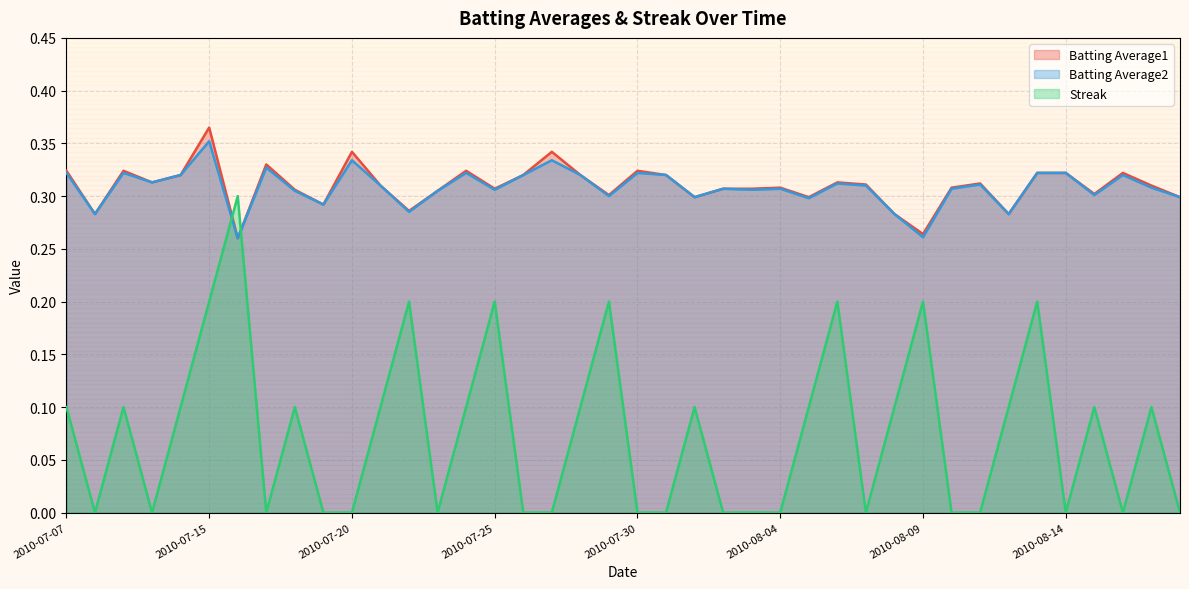

What is the value of the Batting Average1 point at the 38th from the left?

0.3